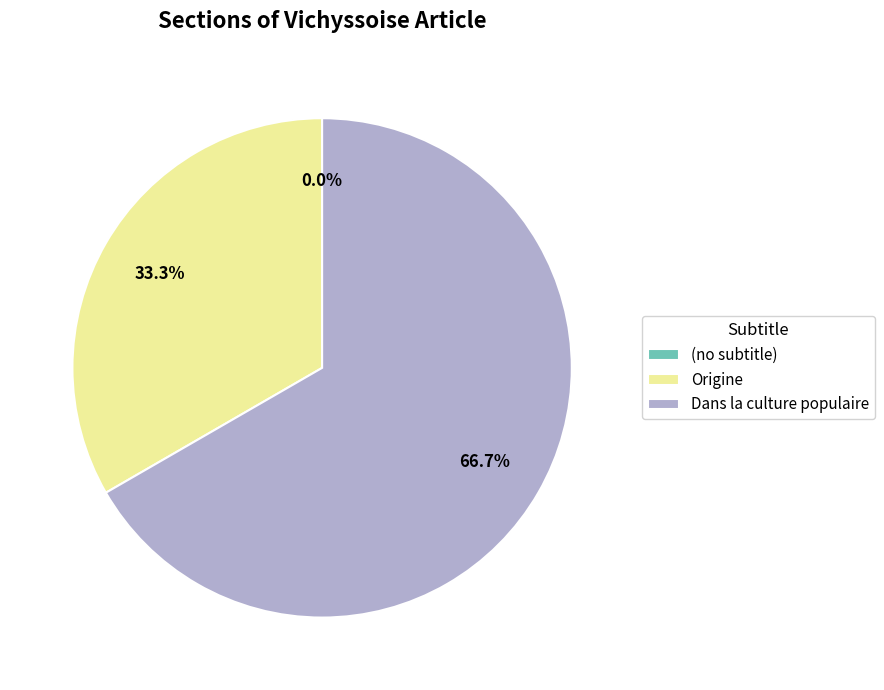

How many slices are in this pie chart?

3